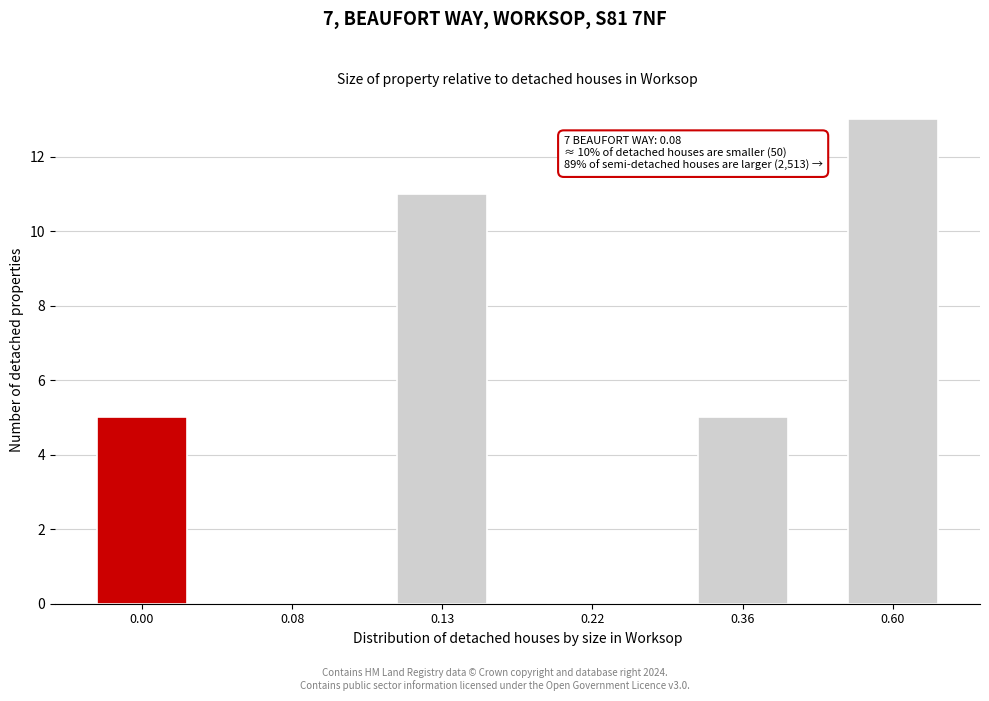

Reading left to right, extract all data points from this chart.

0.00=5	0.08=0	0.13=11	0.22=0	0.36=5	0.60=13